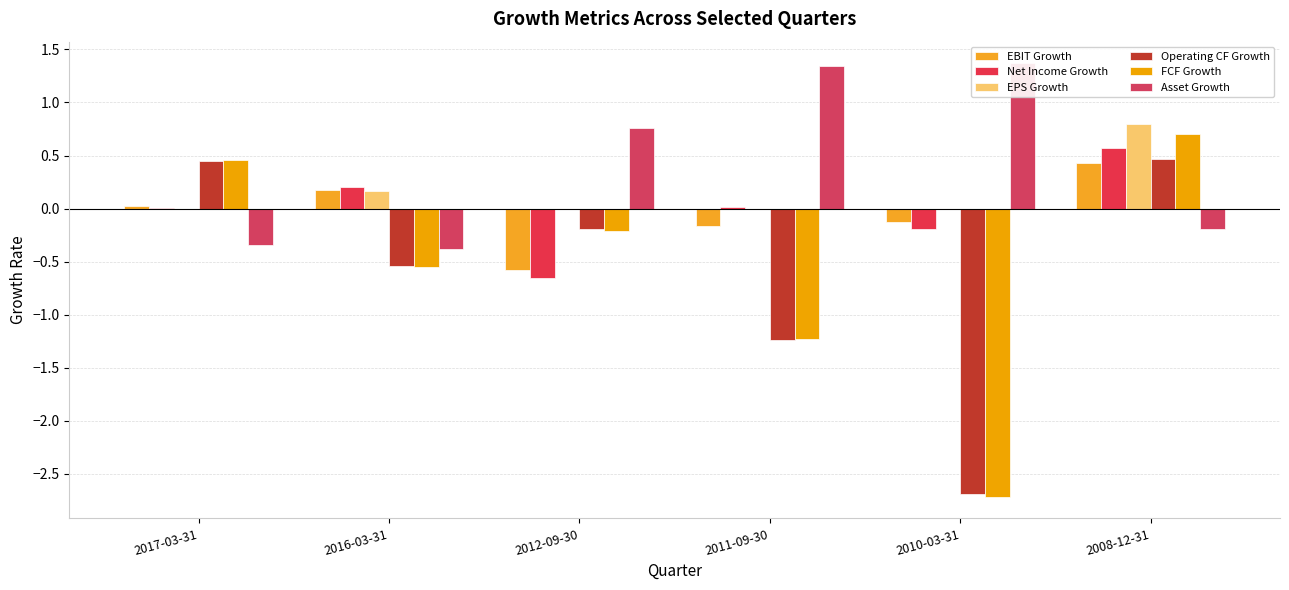

Reading left to right, transcribe all the data shown in this chart.

EBIT Growth: 2017-03-31=0.0	2016-03-31=0.2	2012-09-30=-0.6	2011-09-30=-0.2	2010-03-31=-0.1	2008-12-31=0.4
Net Income Growth: 2017-03-31=0.0	2016-03-31=0.2	2012-09-30=-0.7	2011-09-30=0.0	2010-03-31=-0.2	2008-12-31=0.6
EPS Growth: 2017-03-31=0.0	2016-03-31=0.2	2012-09-30=0.0	2011-09-30=0.0	2010-03-31=0.0	2008-12-31=0.8
Operating CF Growth: 2017-03-31=0.4	2016-03-31=-0.5	2012-09-30=-0.2	2011-09-30=-1.2	2010-03-31=-2.7	2008-12-31=0.5
FCF Growth: 2017-03-31=0.5	2016-03-31=-0.6	2012-09-30=-0.2	2011-09-30=-1.2	2010-03-31=-2.7	2008-12-31=0.7
Asset Growth: 2017-03-31=-0.3	2016-03-31=-0.4	2012-09-30=0.8	2011-09-30=1.3	2010-03-31=1.4	2008-12-31=-0.2